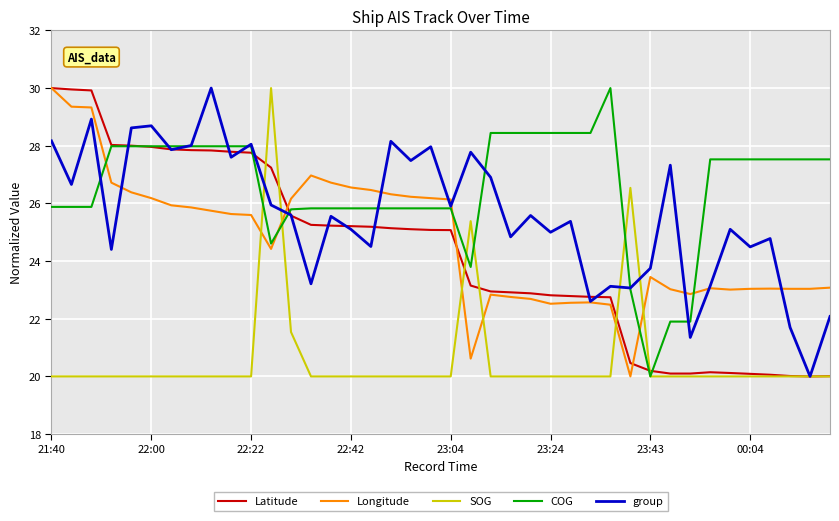

What is the difference between the maximum and minimum values in the Longitude series?

10.0